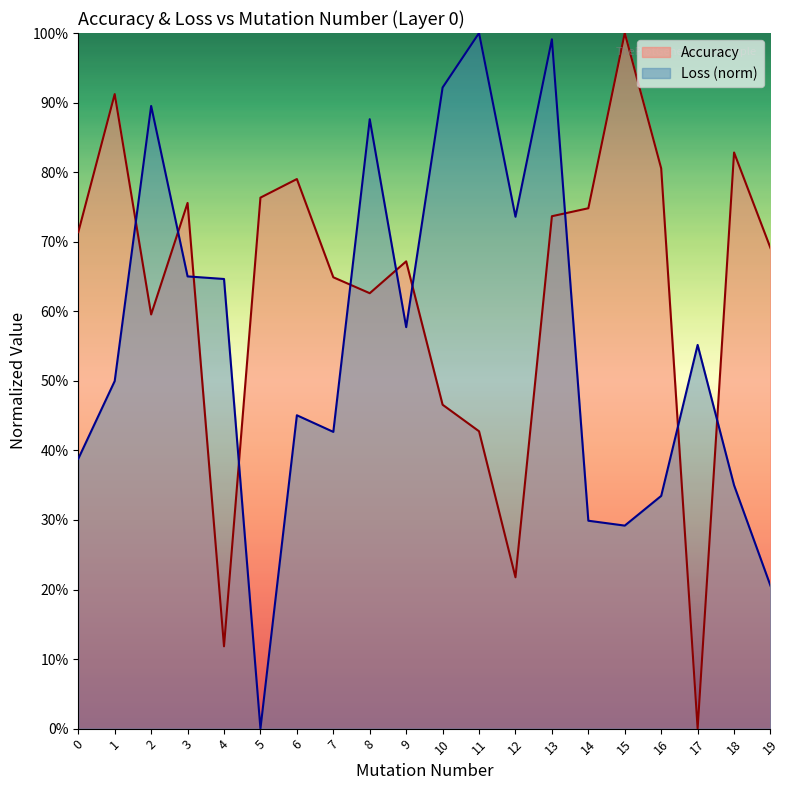

What is the sum of all Accuracy values?

12.5